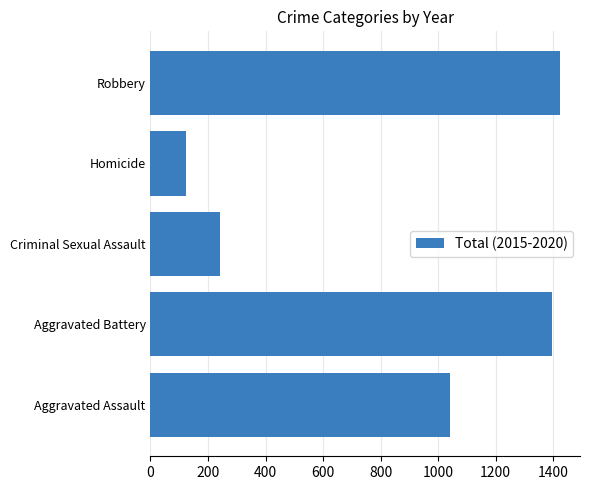

The value at Aggravated Battery is 1850. True or false?

False